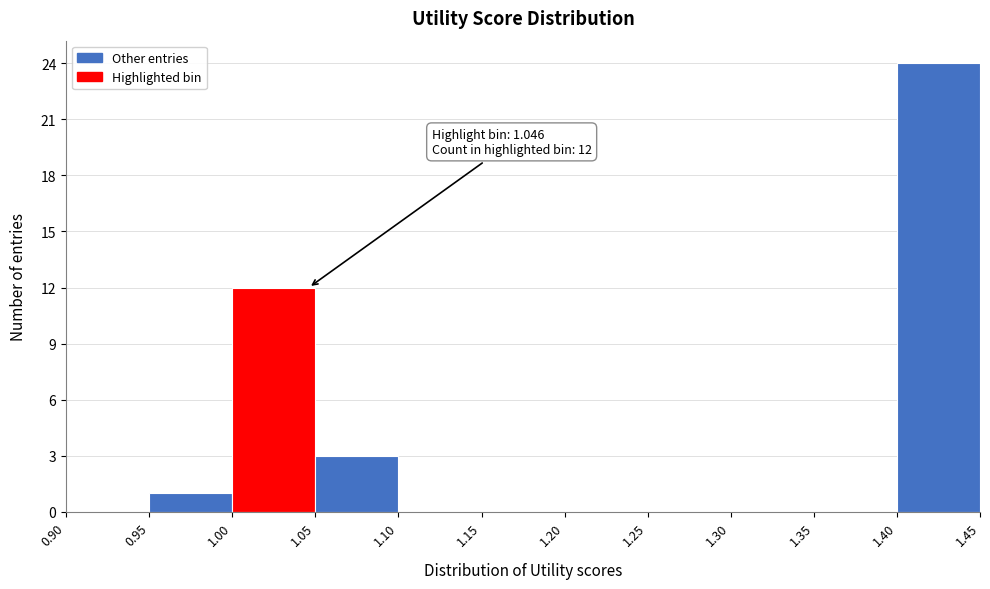

Which range on the x-axis has the tallest bar?

1.40 to 1.45